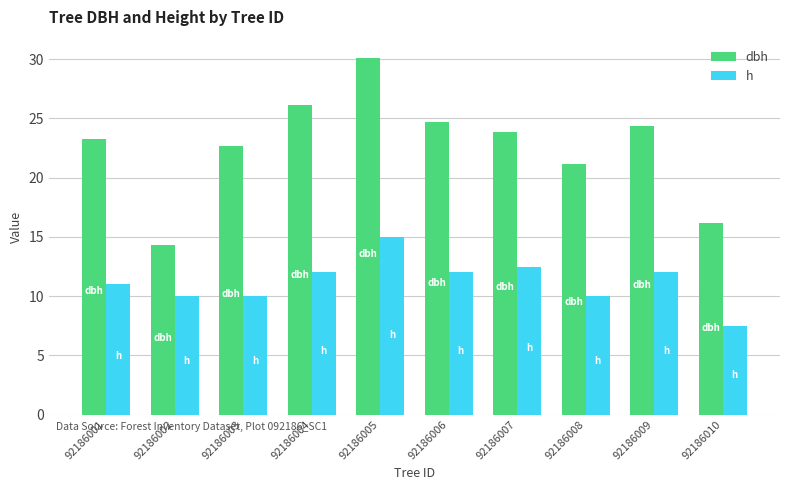

At which label does dbh first exceed 23?

92186001